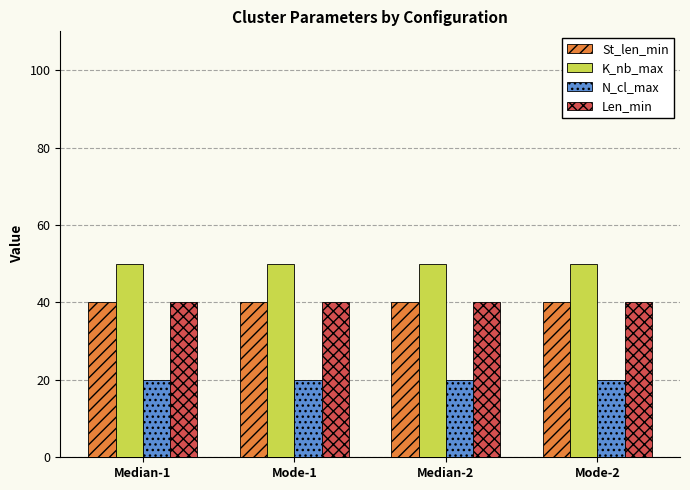

What is the difference between the highest and lowest values at Mode-1?

30